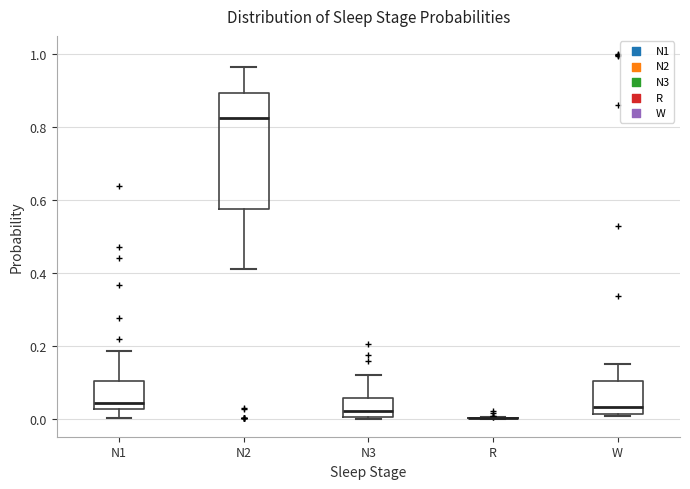

Which box is the tallest, from its lower edge to its upper edge?

N2